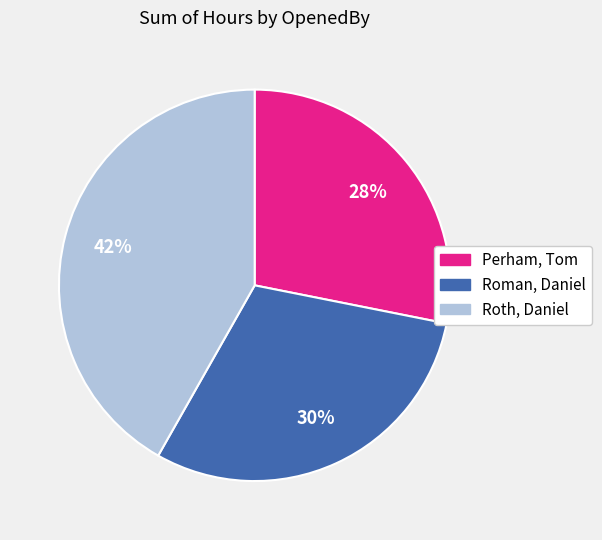

Rank the categories by value from lowest to highest.

Perham, Tom, Roman, Daniel, Roth, Daniel